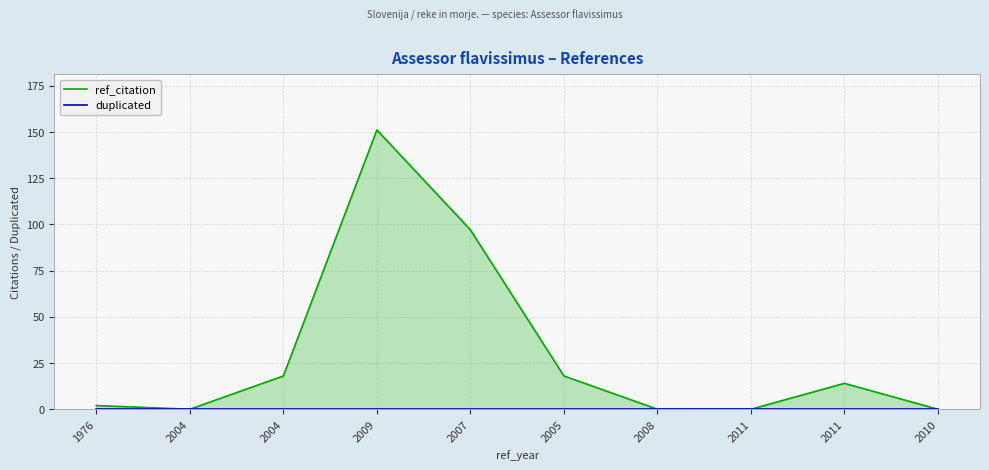

What is the highest value of the ref_citation series?

151